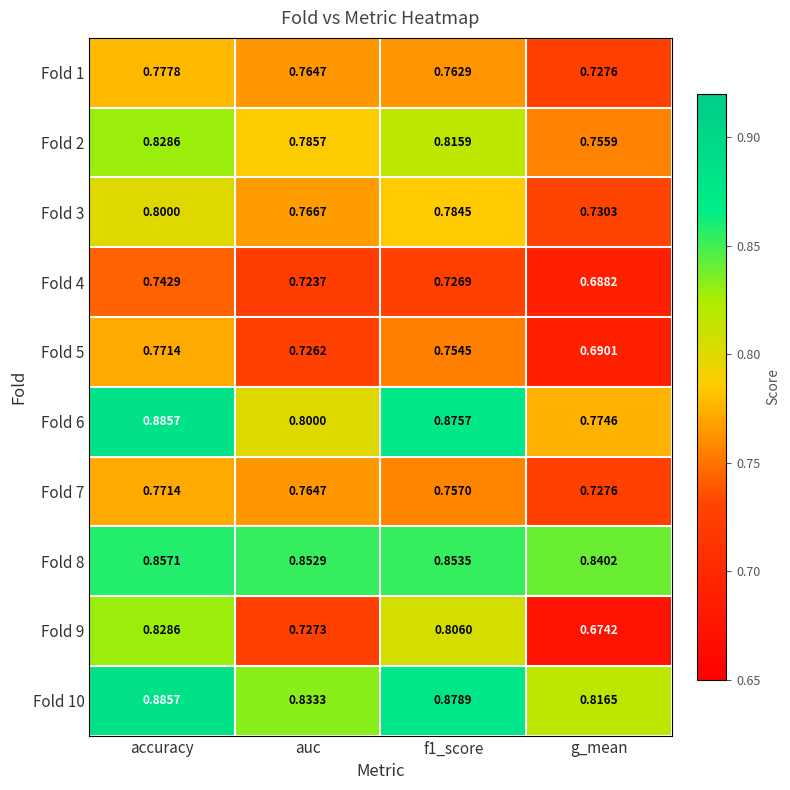

At which category does the chart reach its minimum across all series?

g_mean